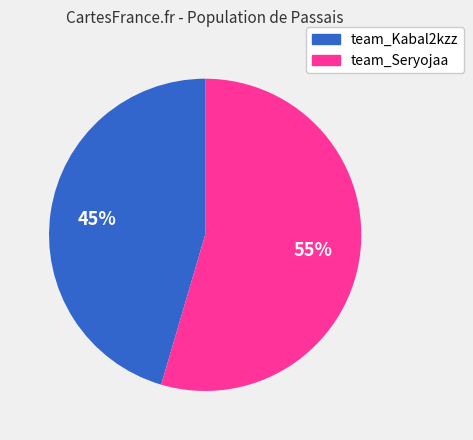

Is the sum of team_Seryojaa and team_Kabal2kzz greater than half?

Yes